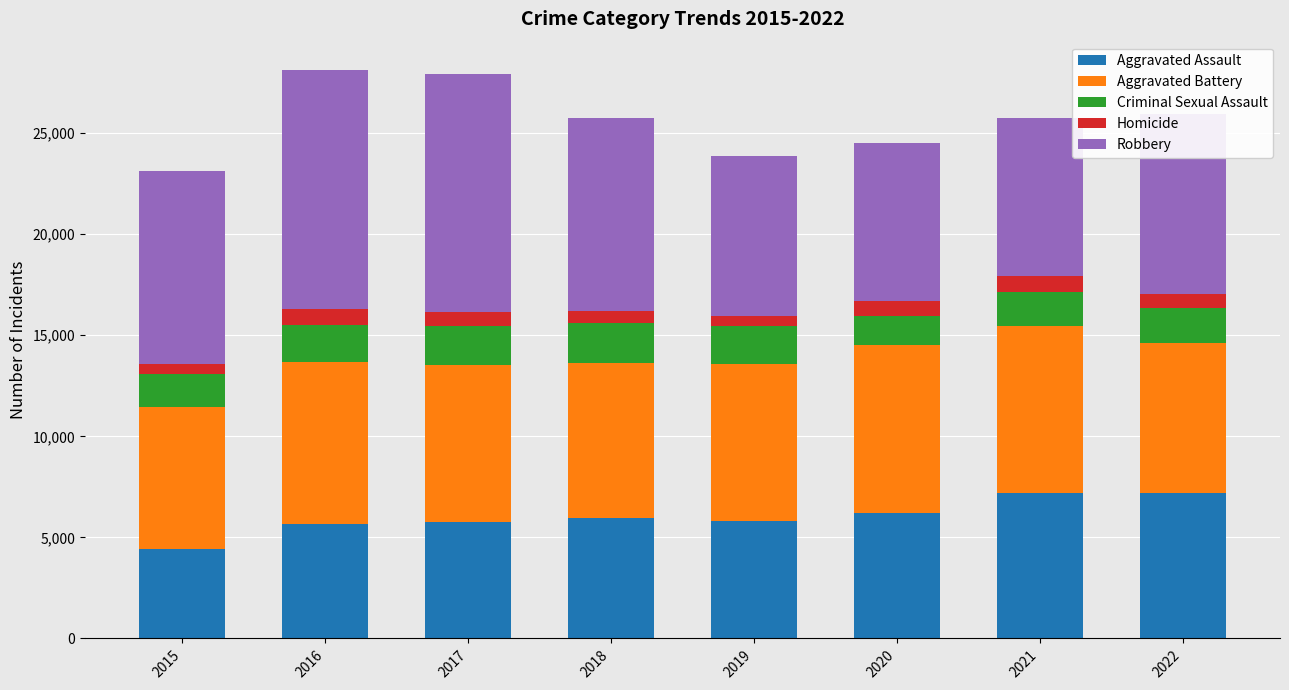

Which category has the lowest value in the Aggravated Assault series?

2015